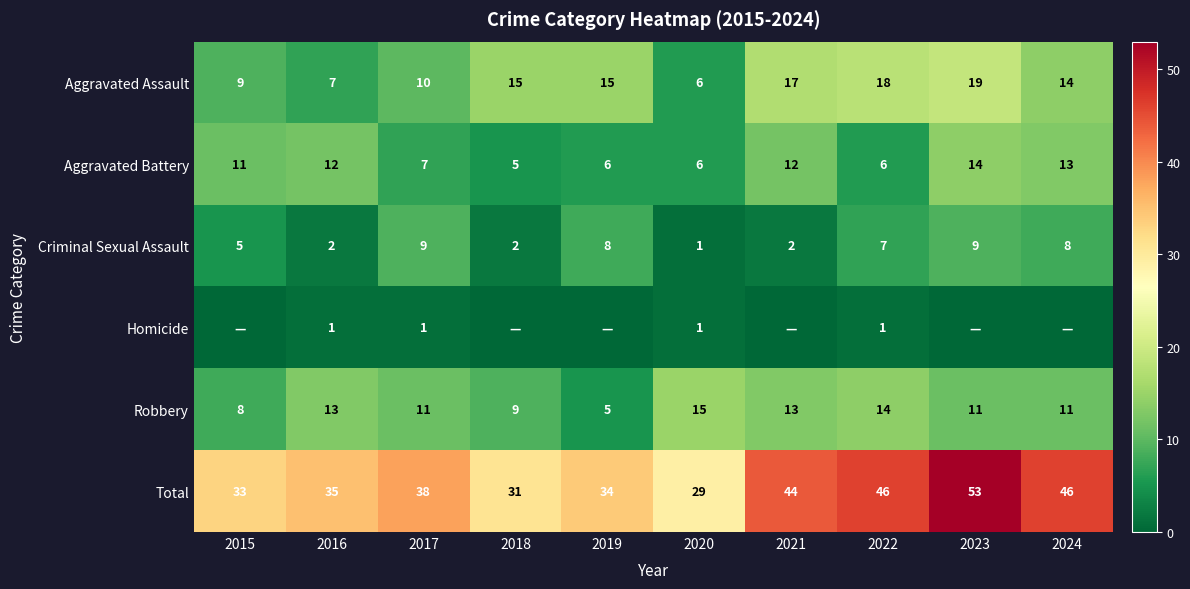

Count the Aggravated Battery values in the range 6 to 12.

7